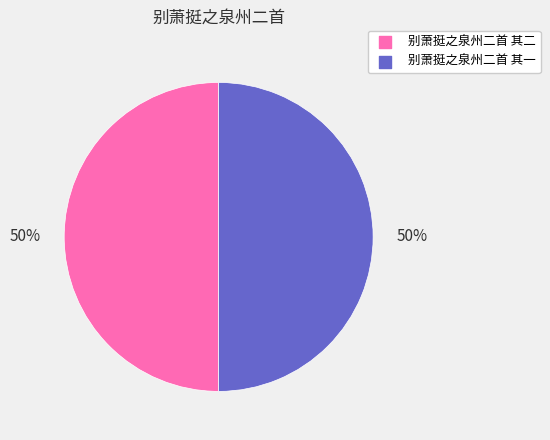

What percentage is the 别萧挺之泉州二首 其二 slice, to the nearest percent?

50%